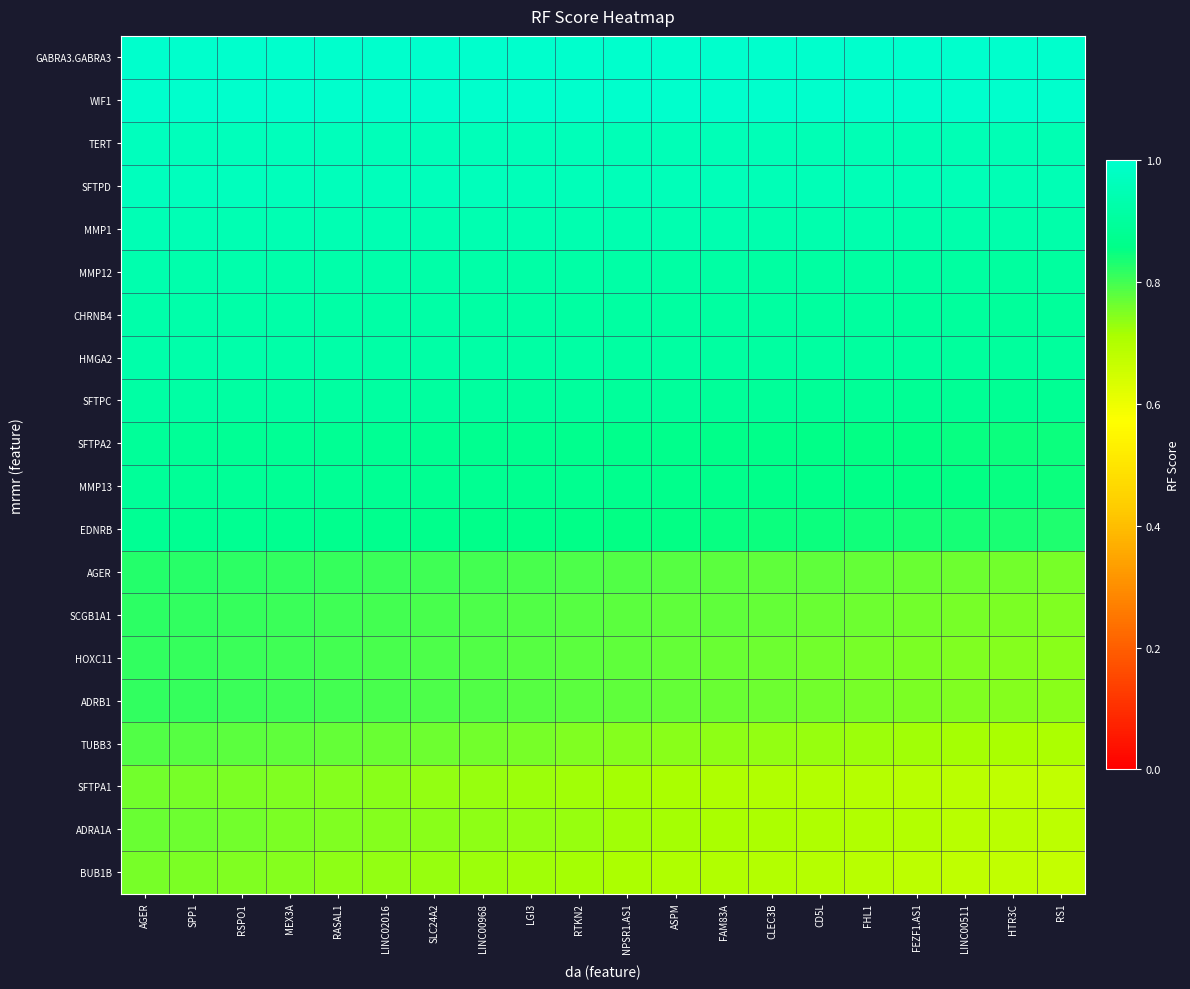

What is the minimum value shown in the chart?

0.7